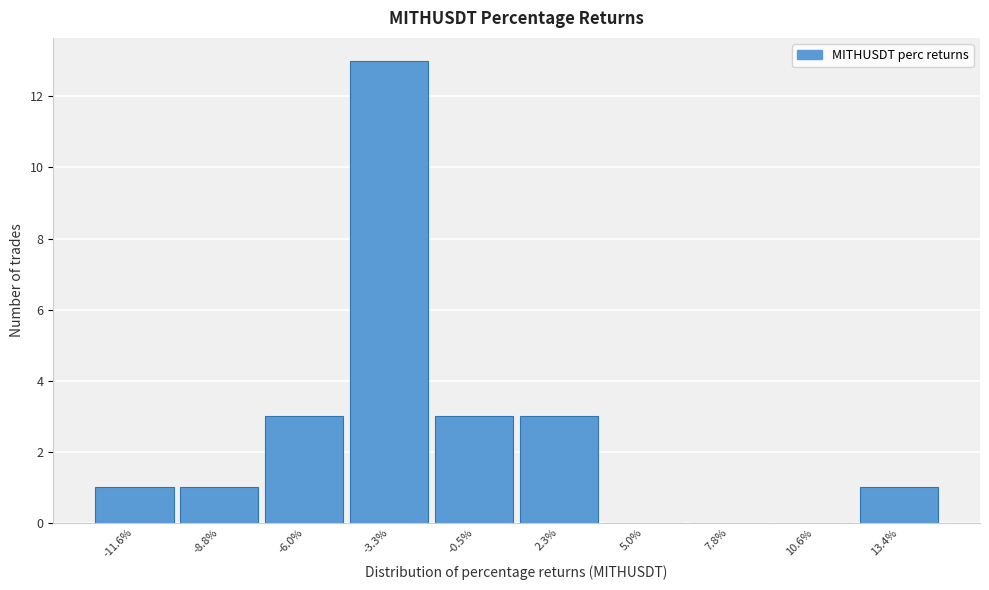

Reading left to right, transcribe all the data shown in this chart.

-11.6%=1	-8.8%=1	-6.0%=3	-3.3%=13	-0.5%=3	2.3%=3	5.0%=0	7.8%=0	10.6%=0	13.4%=1